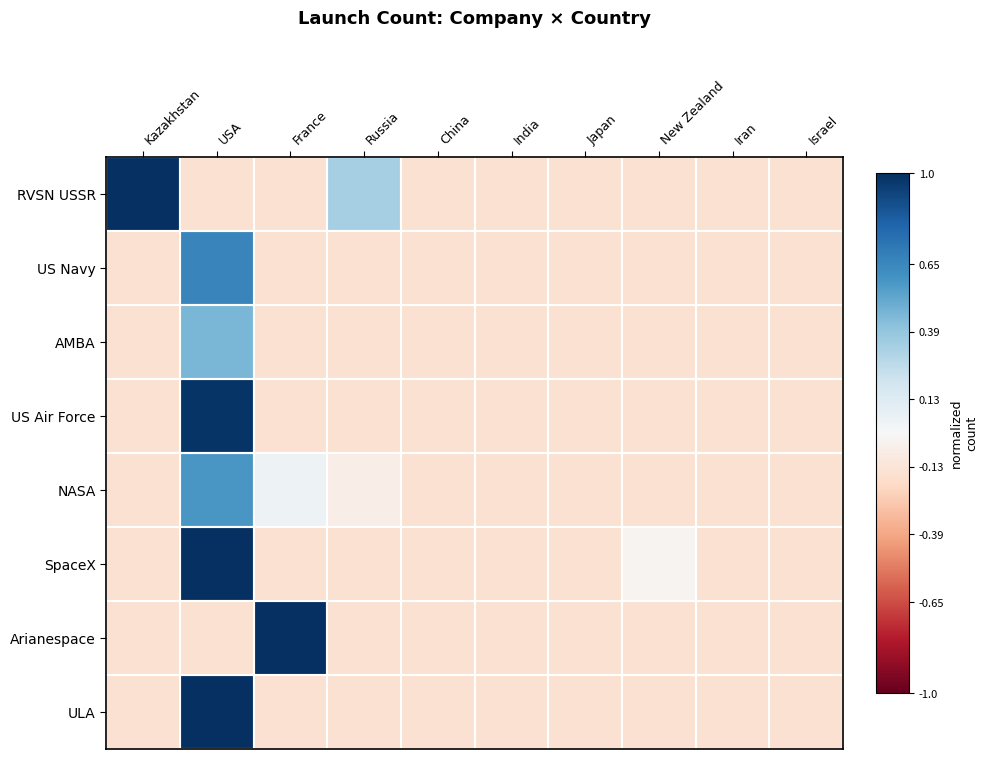

What is the difference between the highest and lowest values at Kazakhstan?

1.2